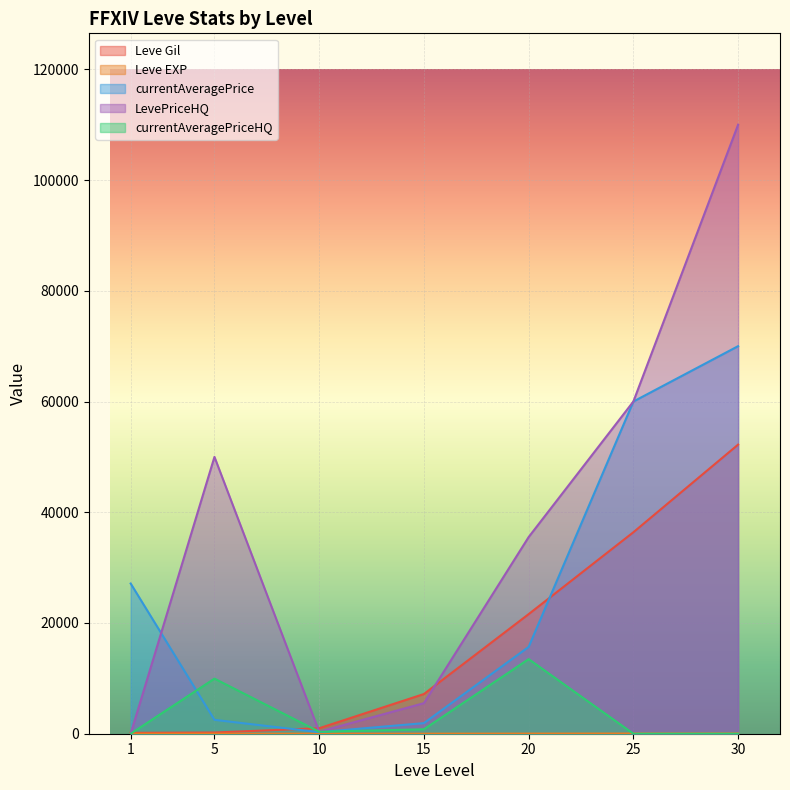

At which label does currentAveragePrice reach its minimum?

10